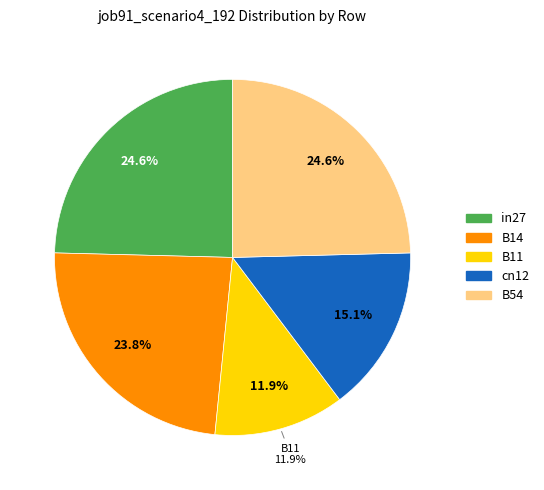

Is it true that B11 is 12% of the pie?

True